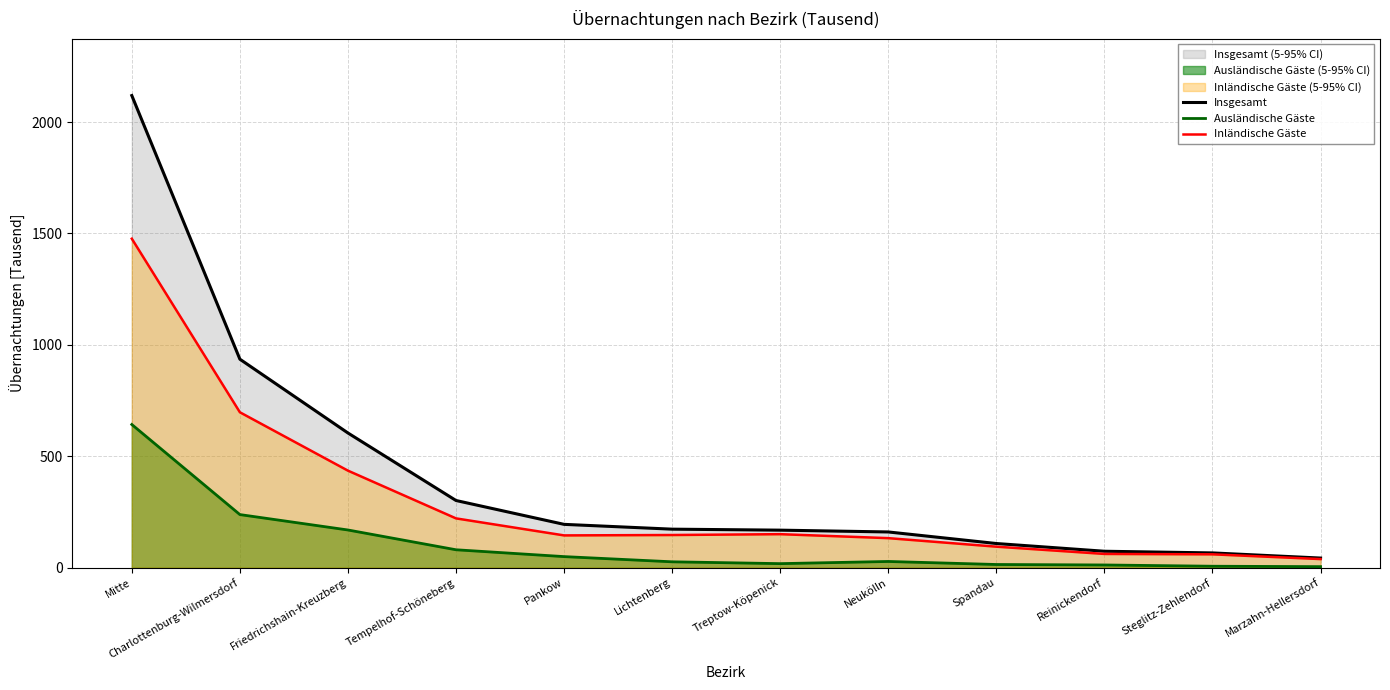

Does the chart have visible grid lines?

Yes